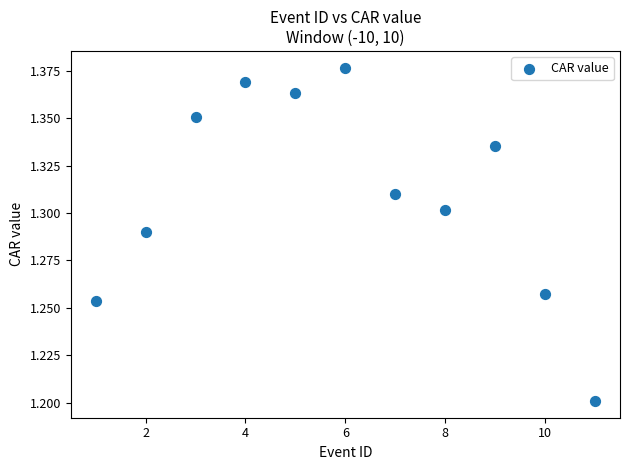

What is the average X value?

6.0